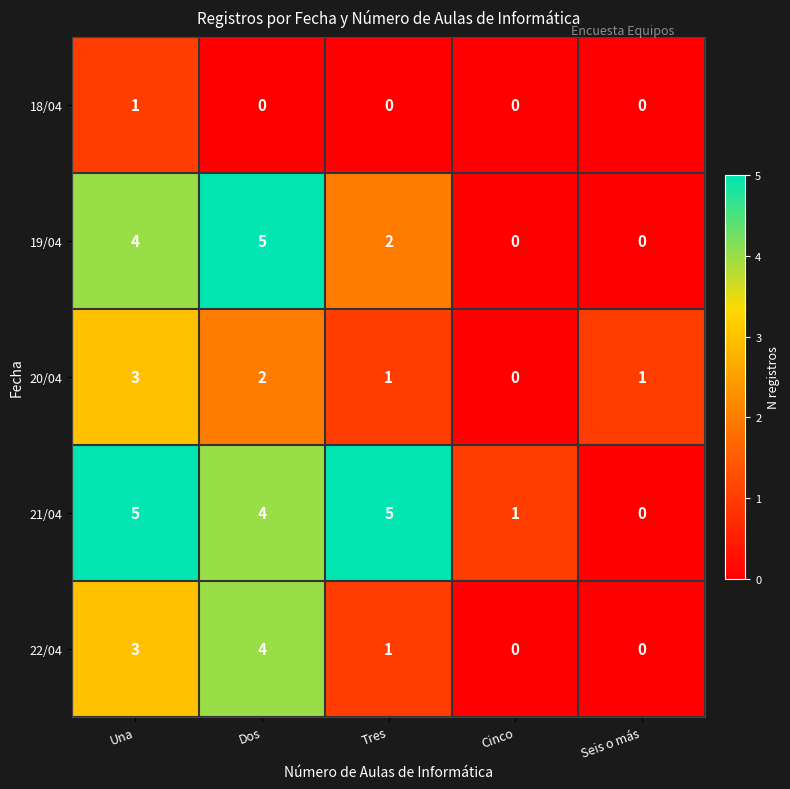

What is the maximum value for 21/04?

5